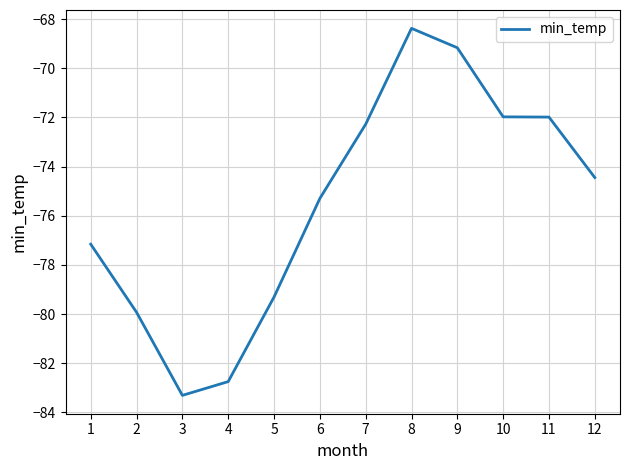

What value does the data have at 1?

-77.2